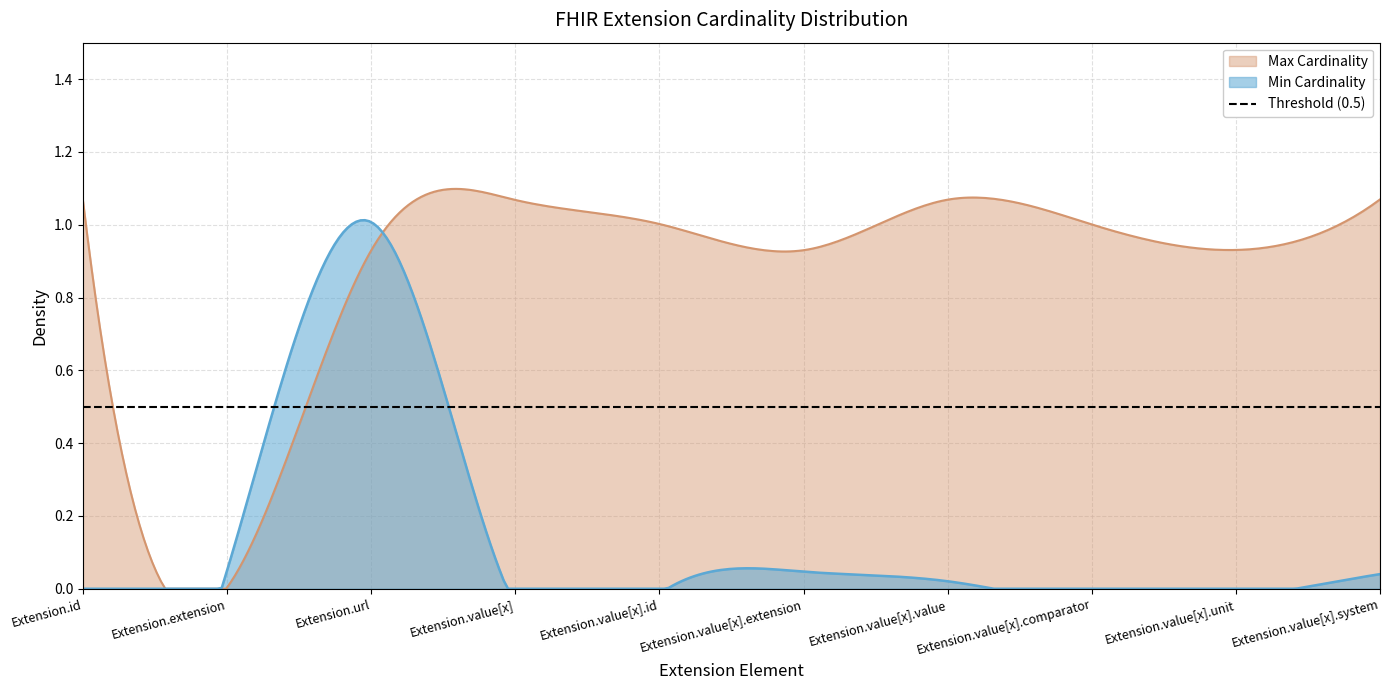

The Min Cardinality series shows 1 at Extension.value[x].system. True or false?

False